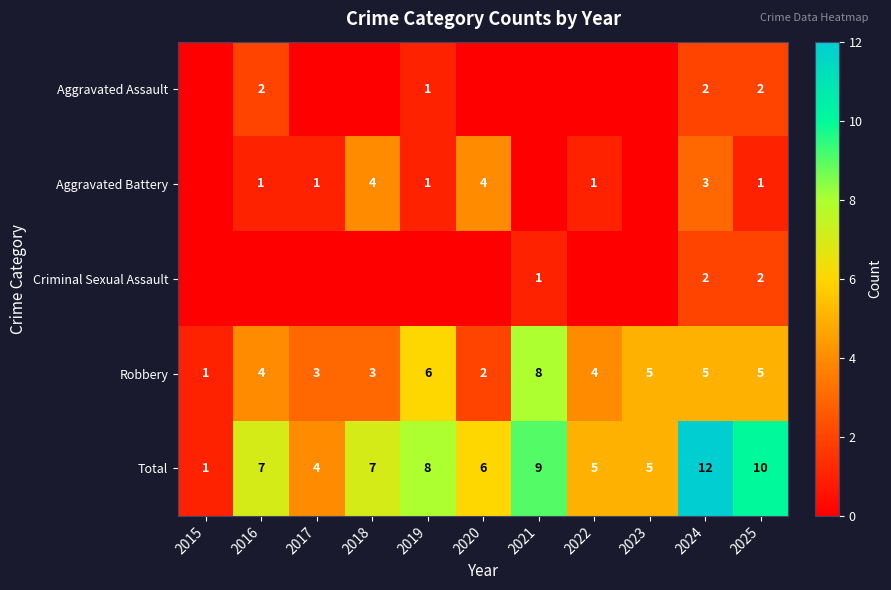

True or false: Aggravated Battery has a value of 4 at 2018.

True